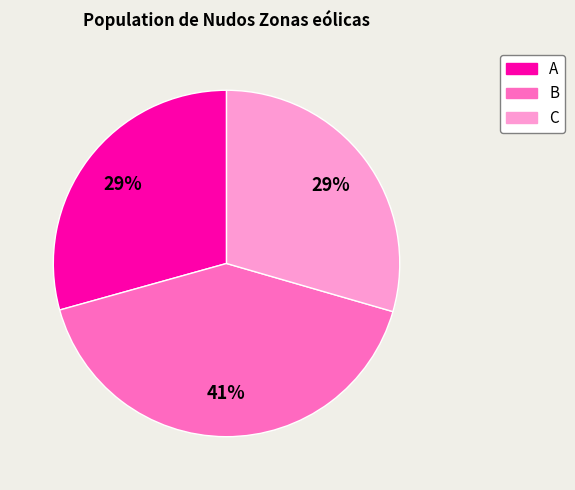

Is there any slice that represents more than half of the pie?

No